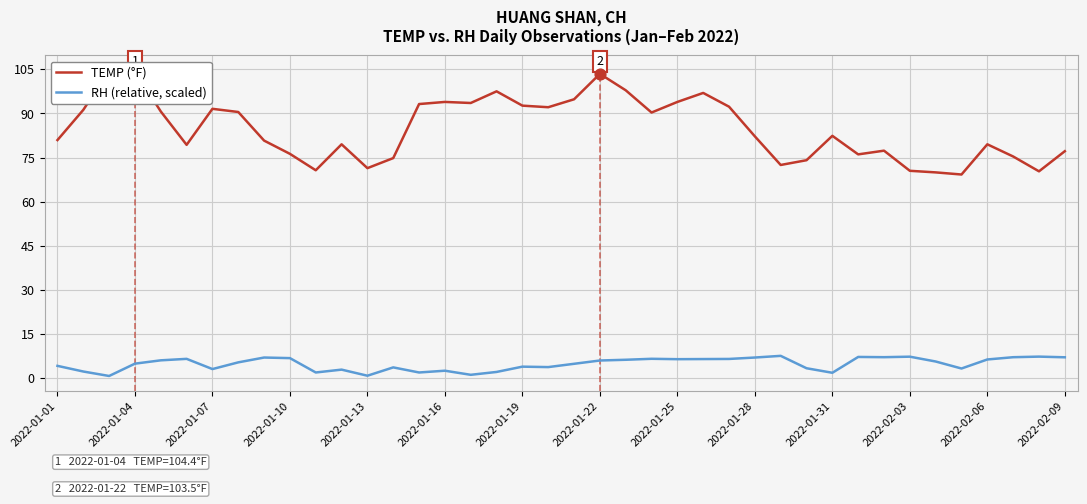

At how many categories does at least one series exceed 97?

5